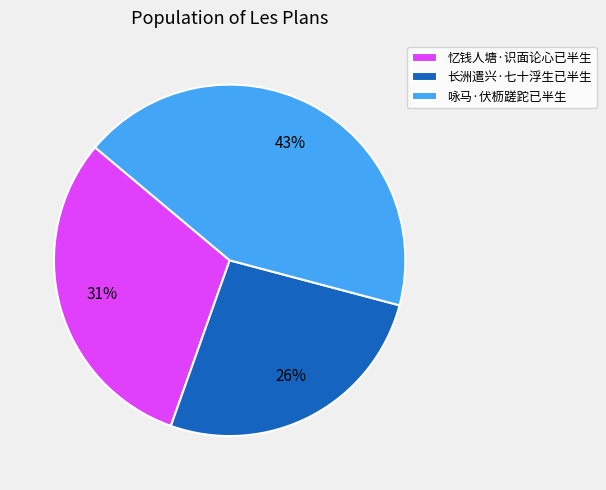

What is the ratio of the value at 咏马·伏枥蹉跎已半生 to the value at 忆钱人塘·识面论心已半生?

1.4